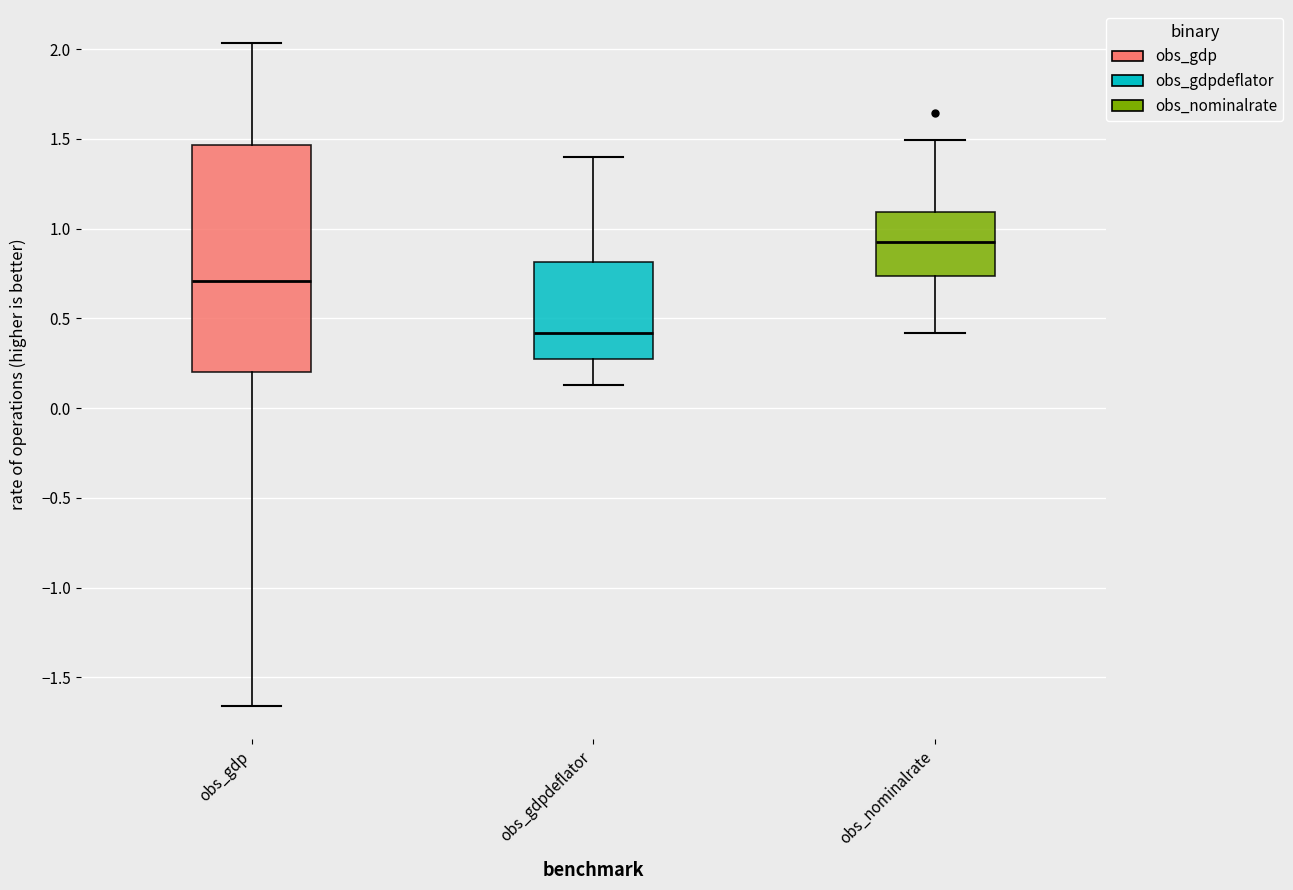

Which box is the tallest, from its lower edge to its upper edge?

obs_gdp